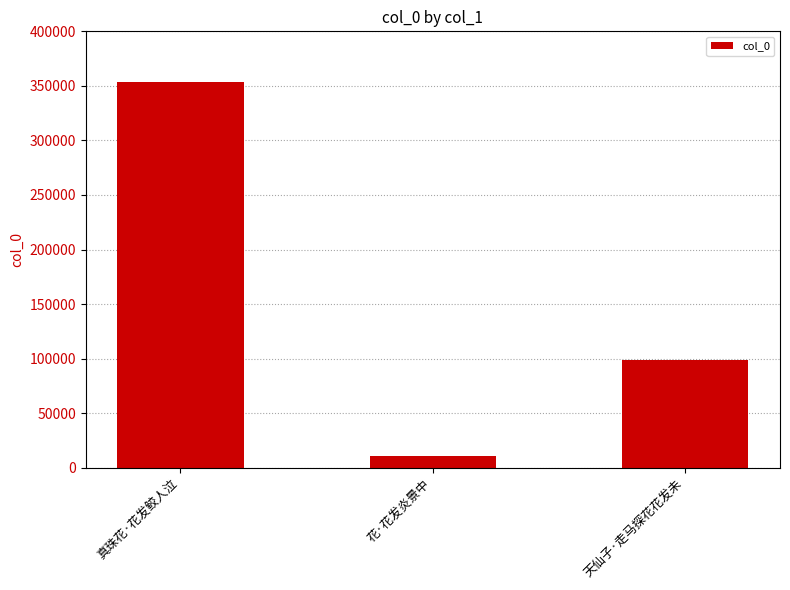

What is the value of the 2nd bar from the left?

11035